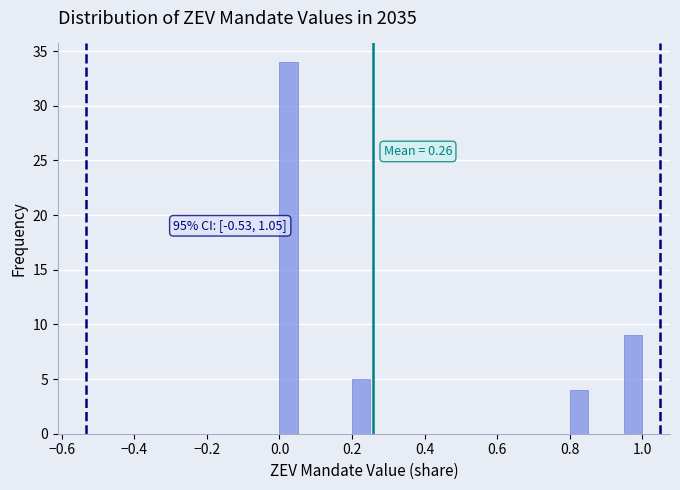

Read against the x-axis, roughly where is the centre of the tallest bar?

0.02